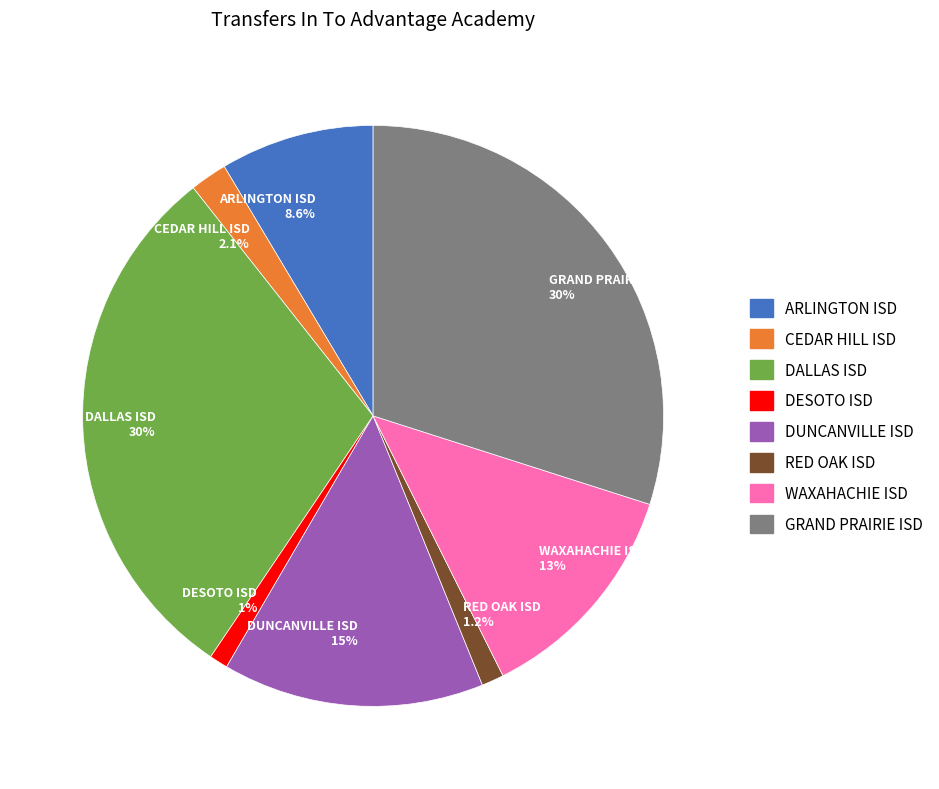

Combined, what portion of the pie is DALLAS ISD and DUNCANVILLE ISD?

44.5%